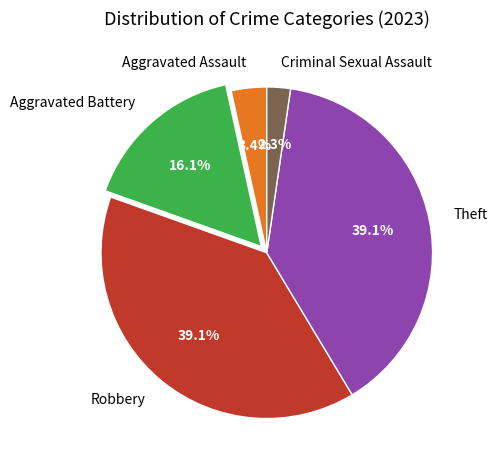

Between Robbery and Aggravated Assault, which is larger?

Robbery